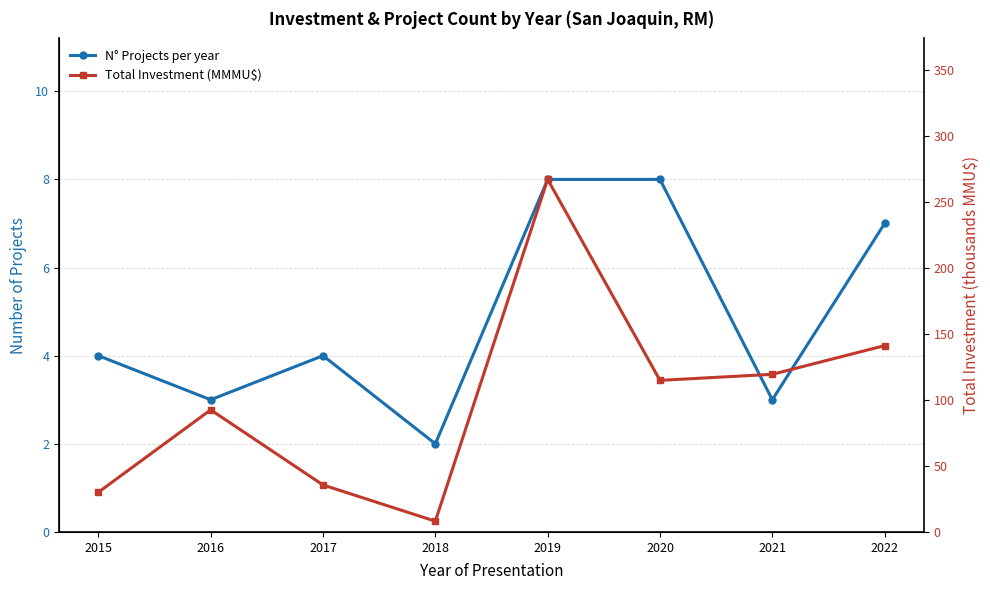

How many lines are shown in the chart?

2